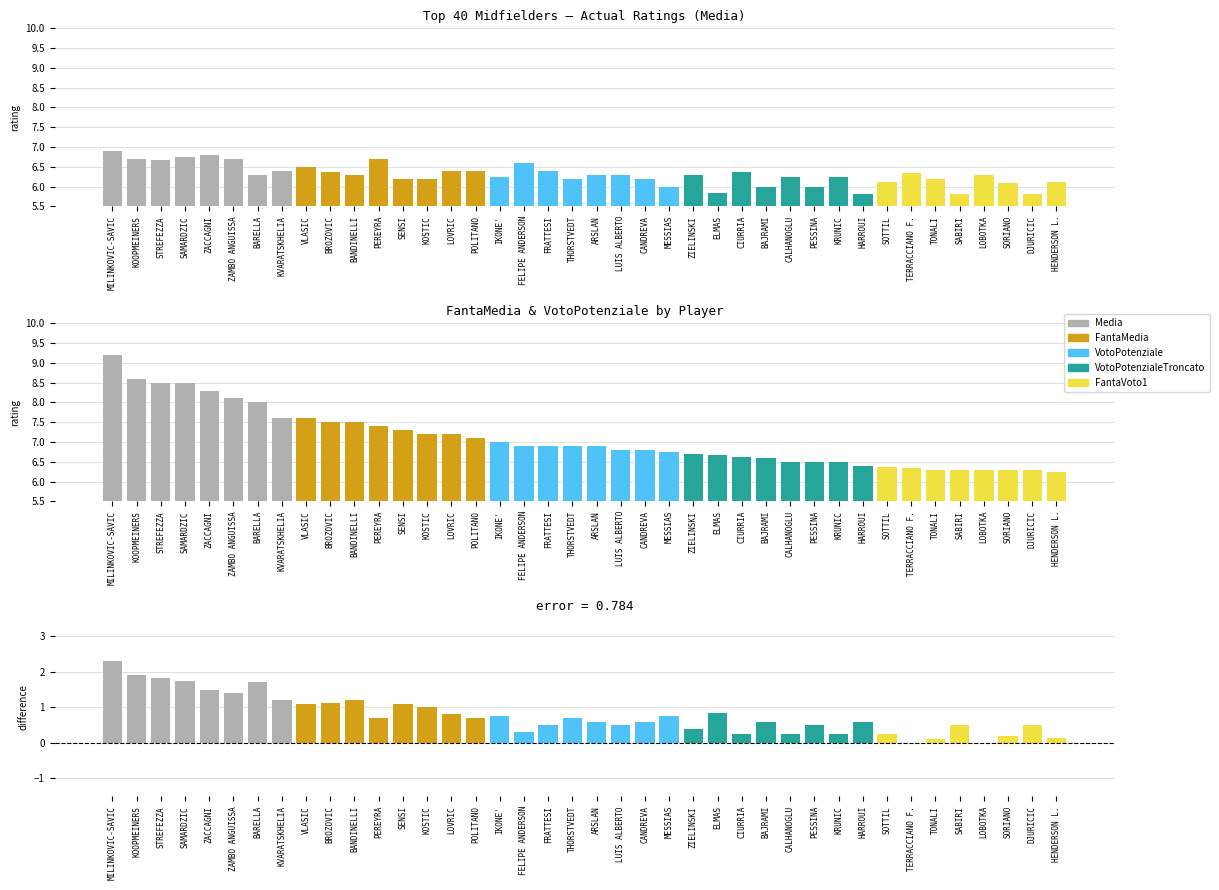

How many data points in Media are less than 6?

4